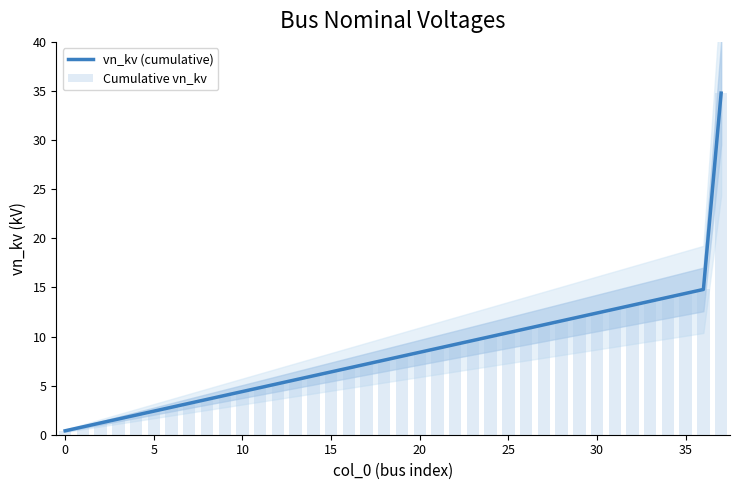

What is the label of the 10th bar from the right?

28